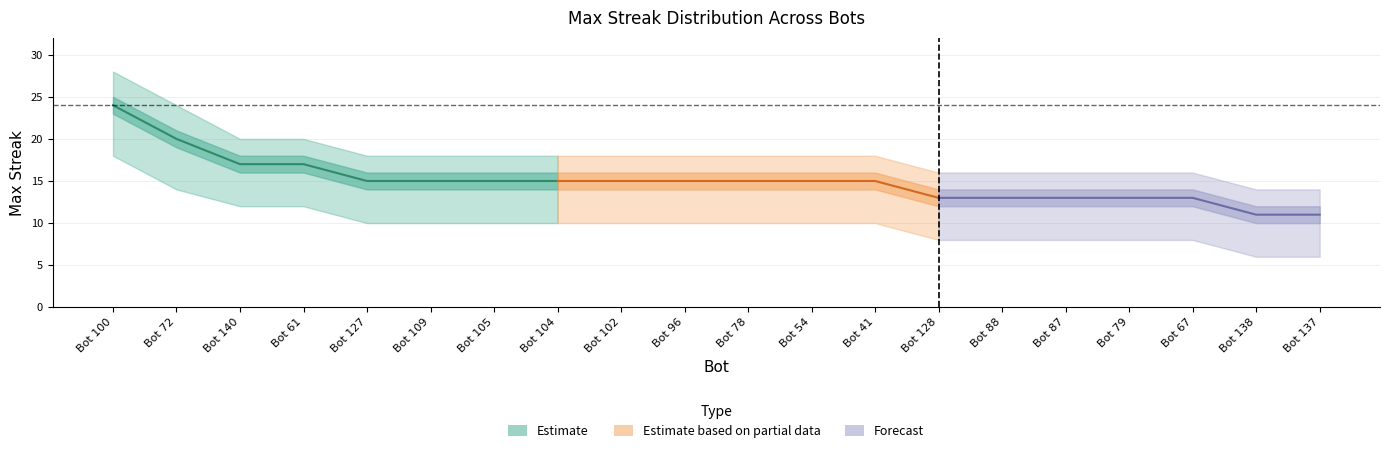

Reading left to right, what are all the values shown in this chart?

maxStreak_high: 28	24	20	20	18	18	18	18	18	18	18	18	18	16	16	16	16	16	14	14
maxStreak_mid: 24	20	17	17	15	15	15	15	15	15	15	15	15	13	13	13	13	13	11	11
maxStreak_low: 18	14	12	12	10	10	10	10	10	10	10	10	10	8	8	8	8	8	6	6